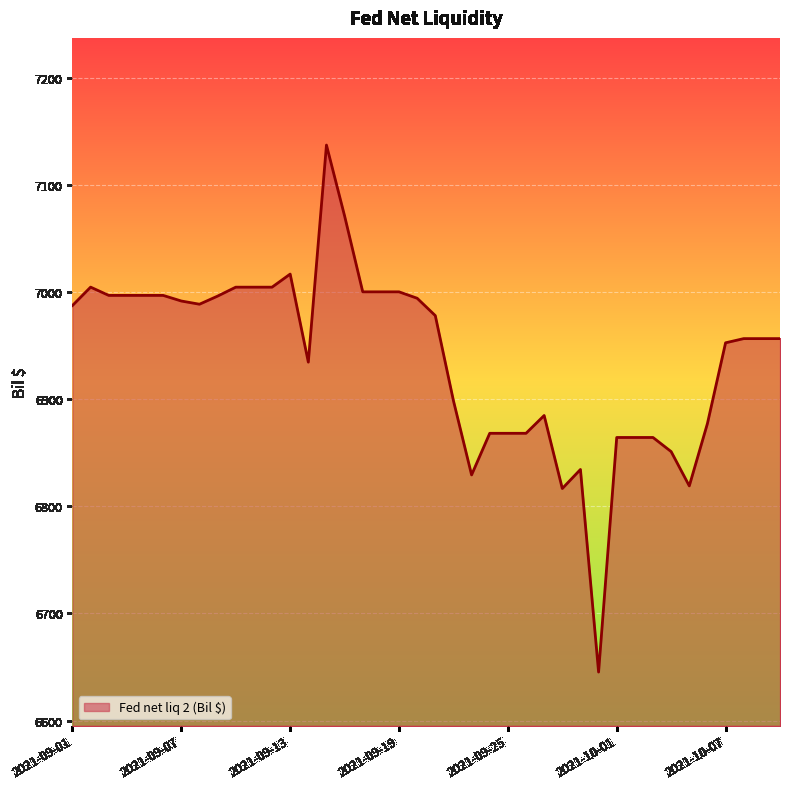

What is the difference between the maximum and minimum values?

491.7